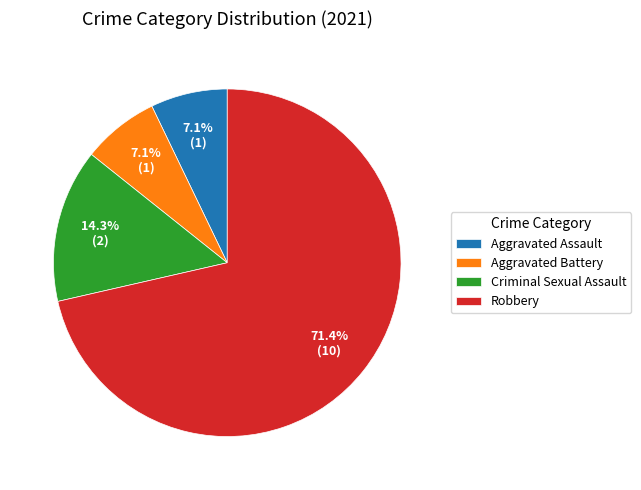

Which category accounts for the majority?

Robbery